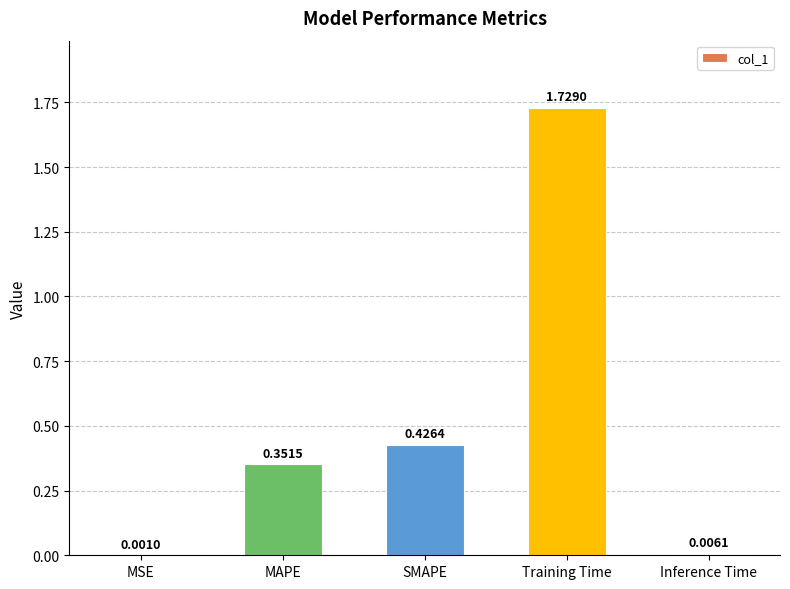

At which label is the value closest to 0?

MSE